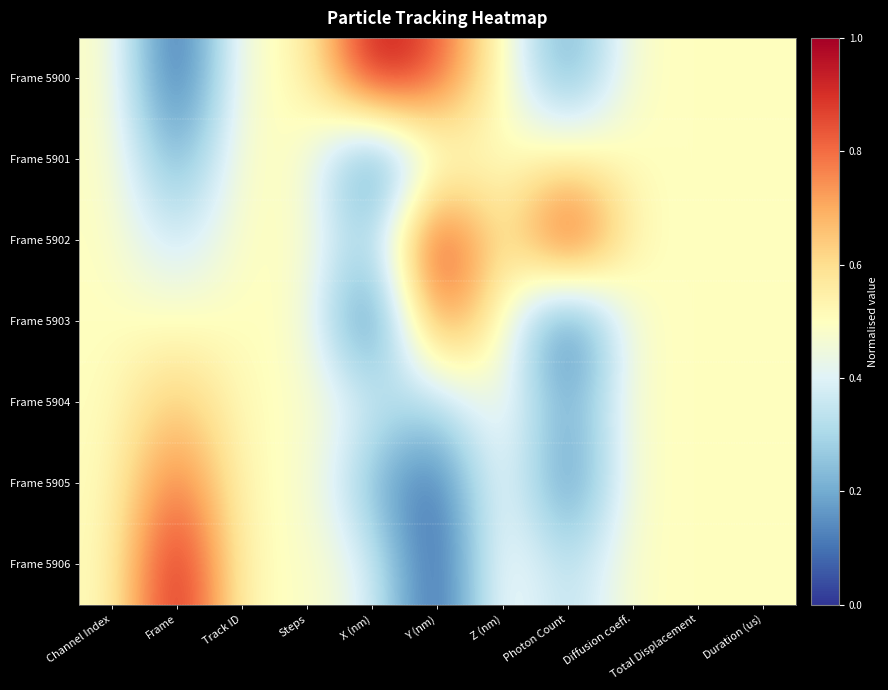

List the series in order of their peak value, highest first.

Frame 5900, Frame 5902, Frame 5906, Frame 5905, Frame 5903, Frame 5904, Frame 5901